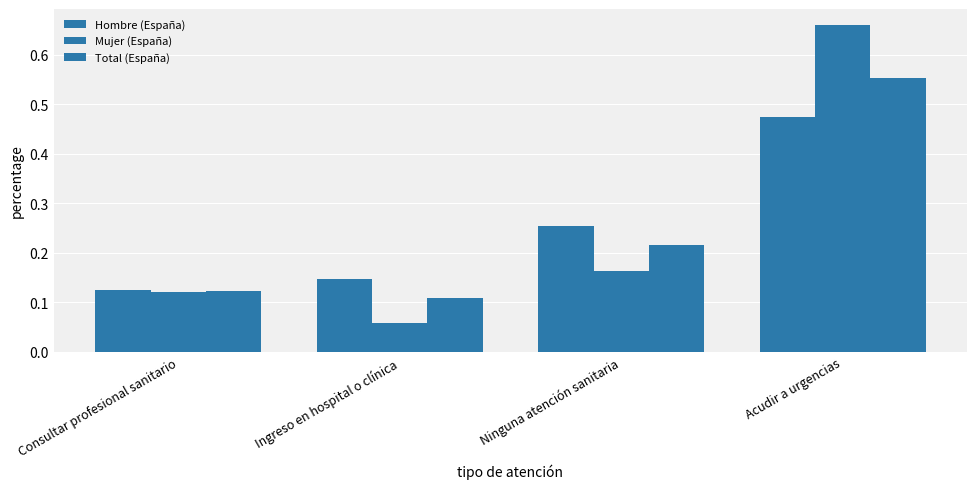

Which series has the largest range (max minus min)?

Mujer (España)